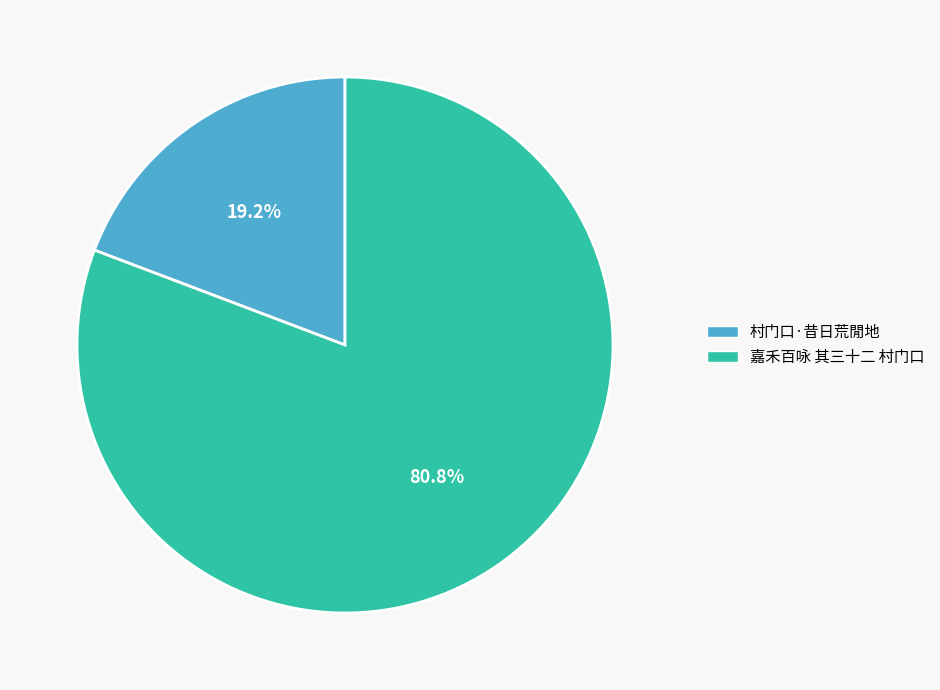

Approximately how many times larger is the value at 嘉禾百咏 其三十二 村门口 compared to 村门口·昔日荒閒地?

4.2